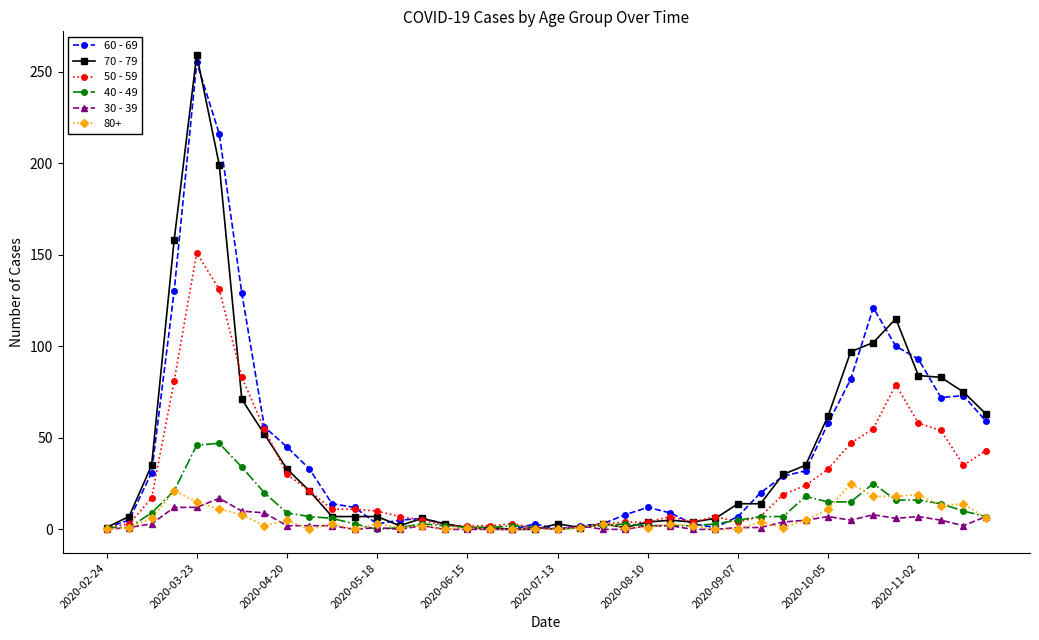

Which series has the widest spread of values?

70 - 79